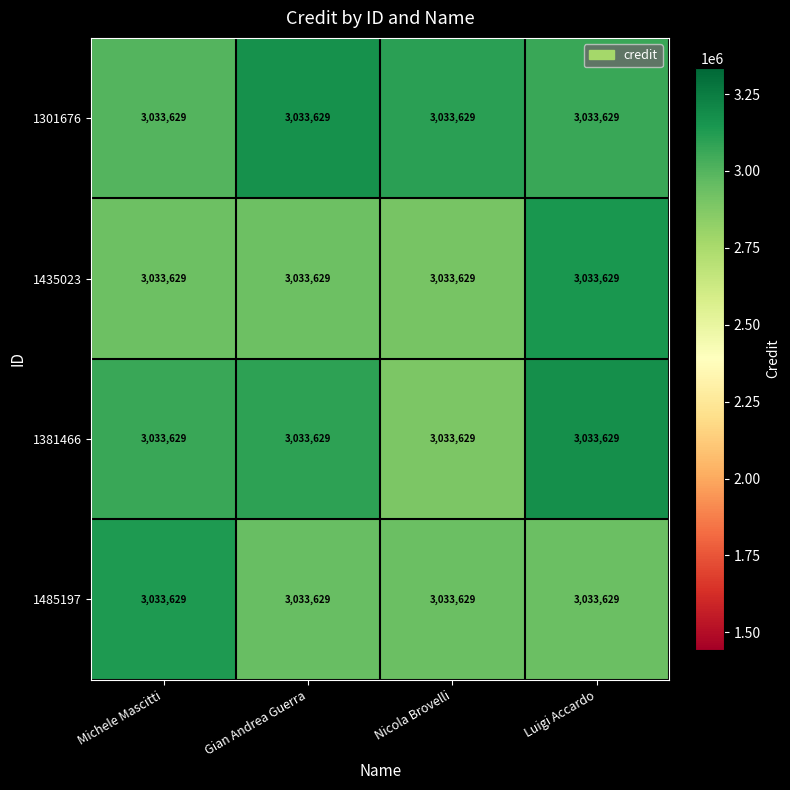

Rank the series at Gian Andrea Guerra from lowest to highest value.

1435023, 1485197, 1381466, 1301676